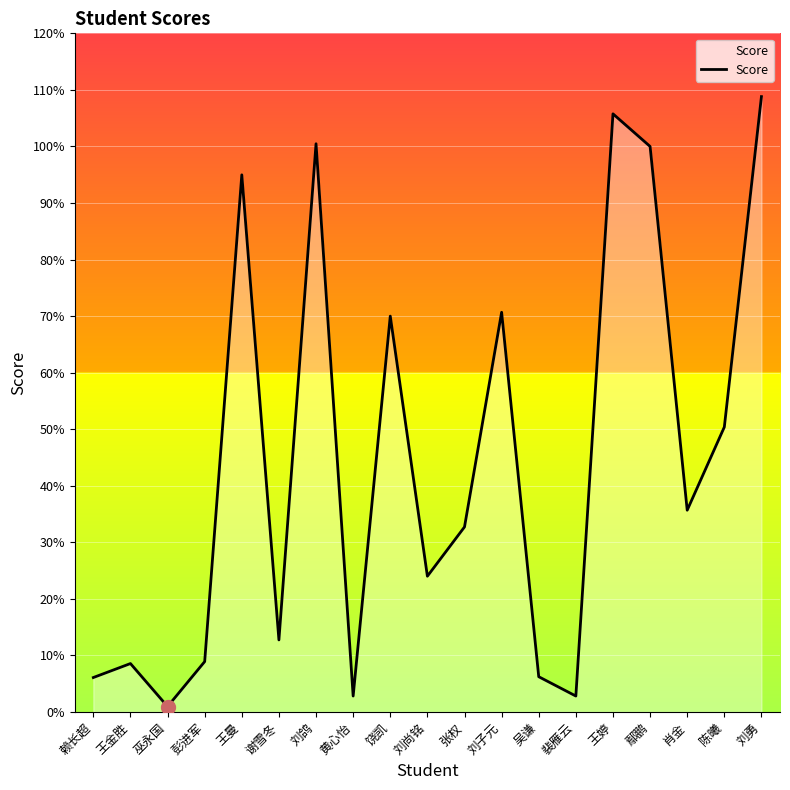

Rank the categories by value from lowest to highest.

巫永国, 黄心怡, 裴雁云, 赖长超, 吴谦, 王金胜, 彭进军, 谢雪冬, 刘尚铭, 张权, 肖金, 陈曦, 饶凯, 刘子元, 王曼, 鄢鹏, 刘鸽, 王婷, 刘勇